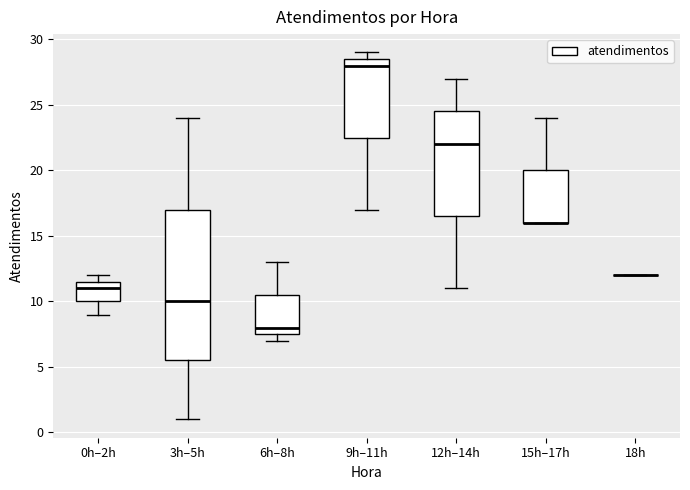

Where is the lower edge of the box for 3h–5h on the y-axis? The values are not printed on the chart, so give them approximately, as read against the axis.

5.5